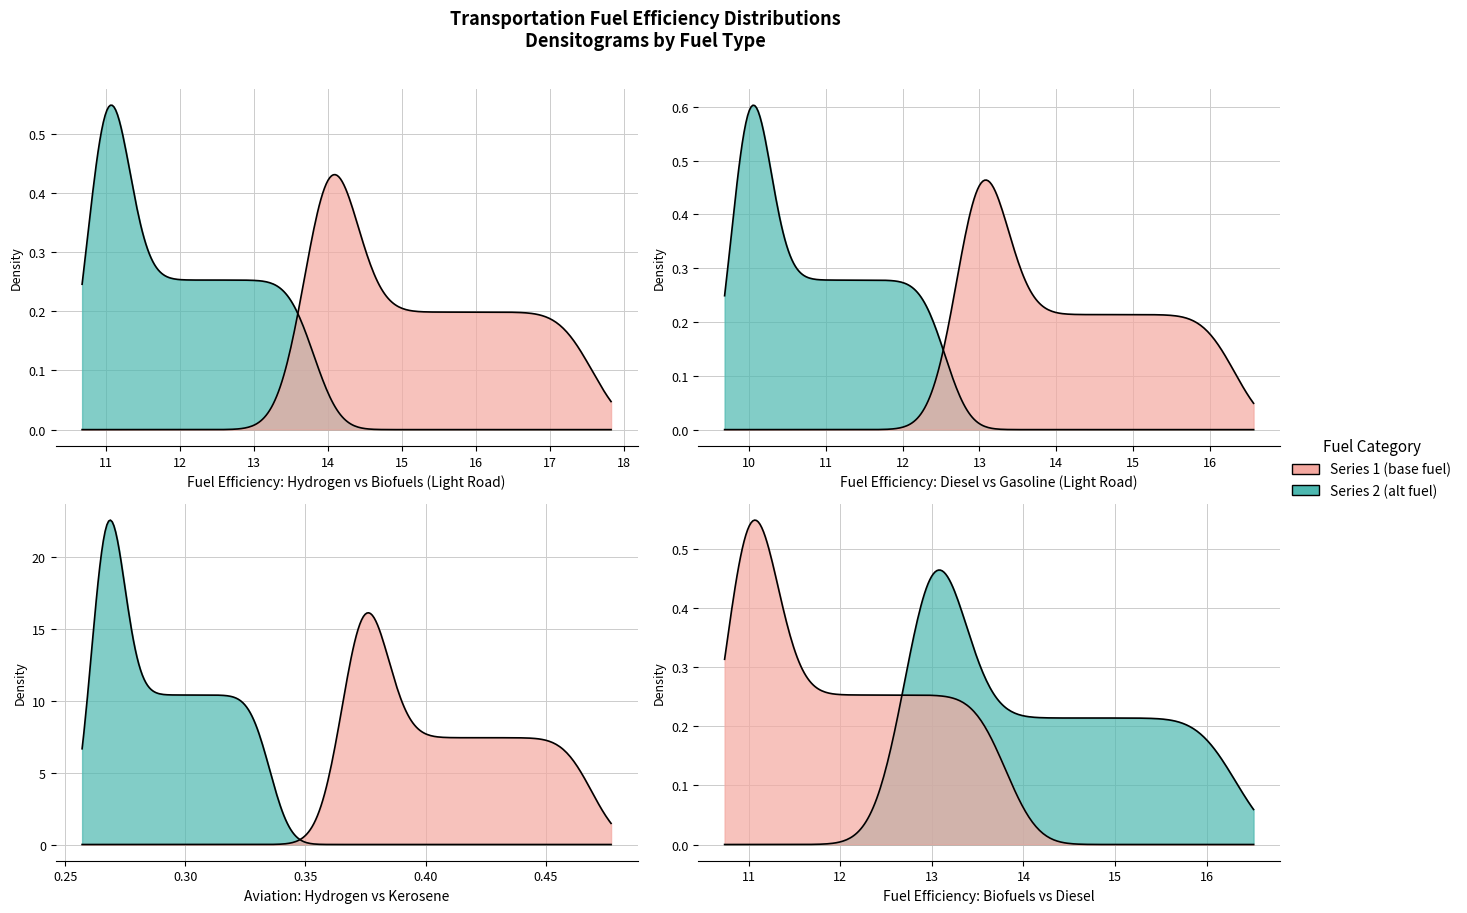

What is the sum of all road_light_diesel values?

510.2